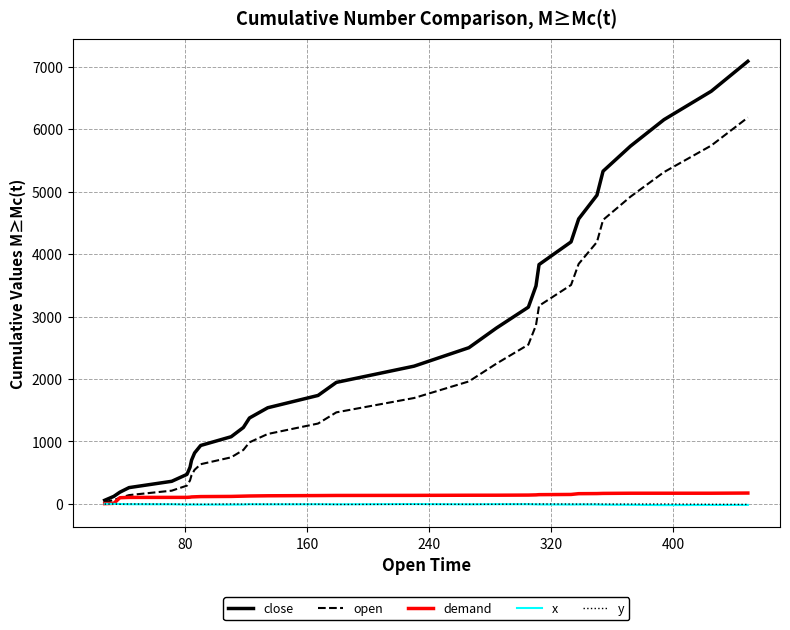

What is the maximum value for open?

6187.0